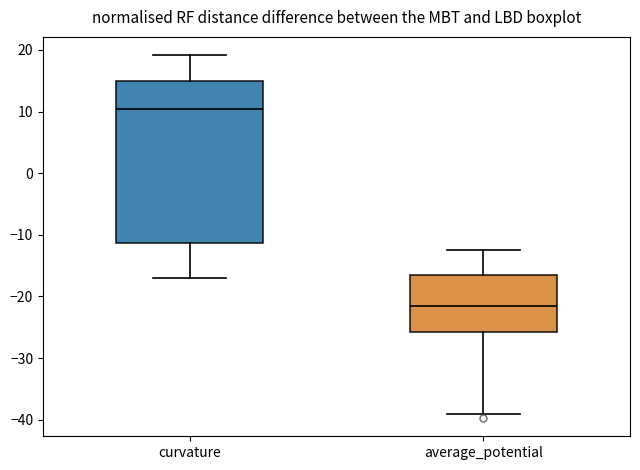

Where is the upper edge of the box for curvature on the y-axis? The values are not printed on the chart, so give them approximately, as read against the axis.

15